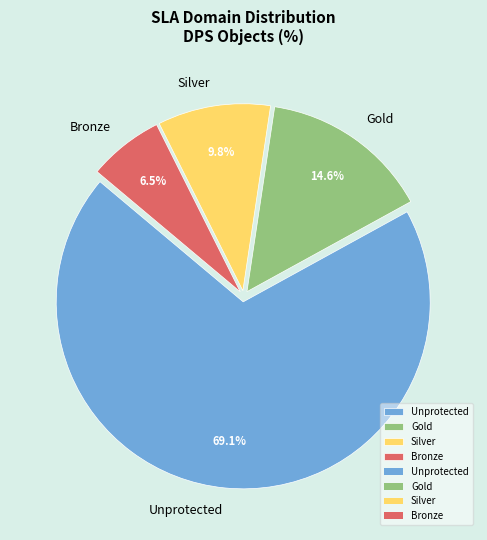

What is the smallest slice in the pie chart?

Bronze